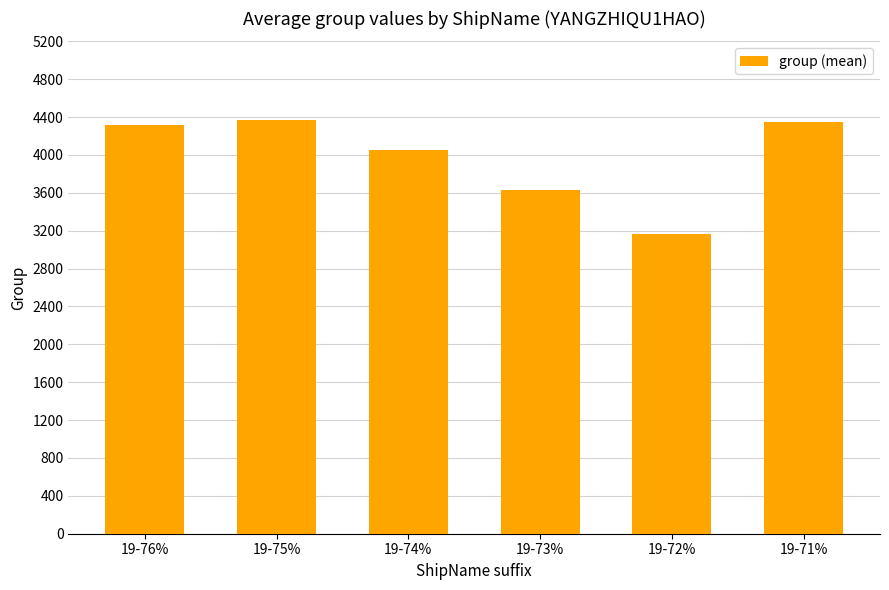

How many distinct data groups are displayed?

1